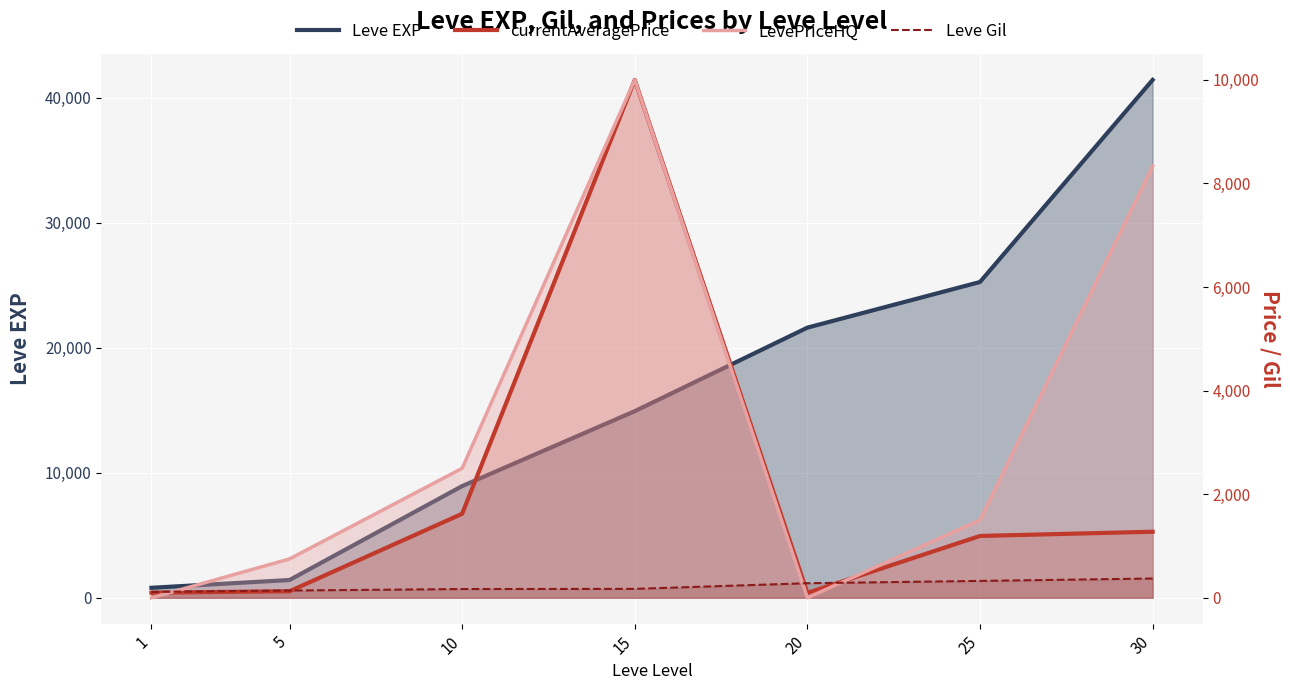

What is the maximum value shown in the chart?

41410.0